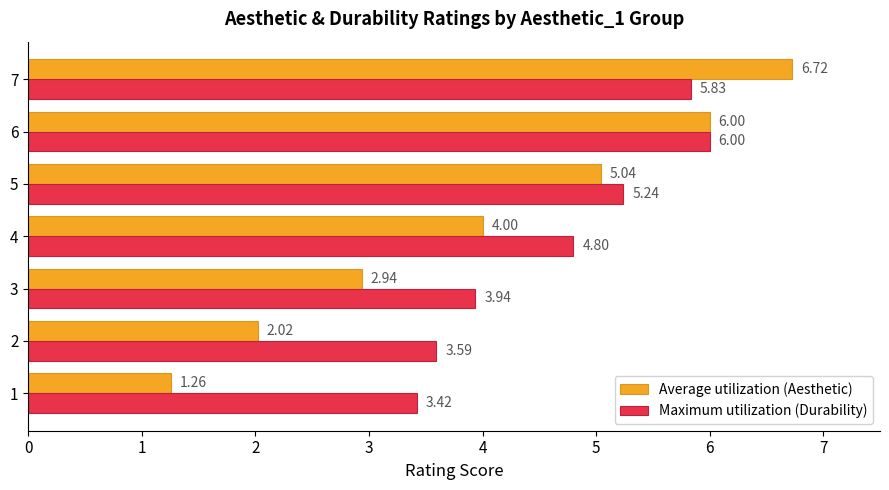

What is the difference between the Maximum utilization (Durability) values at 5 and 7?

0.6